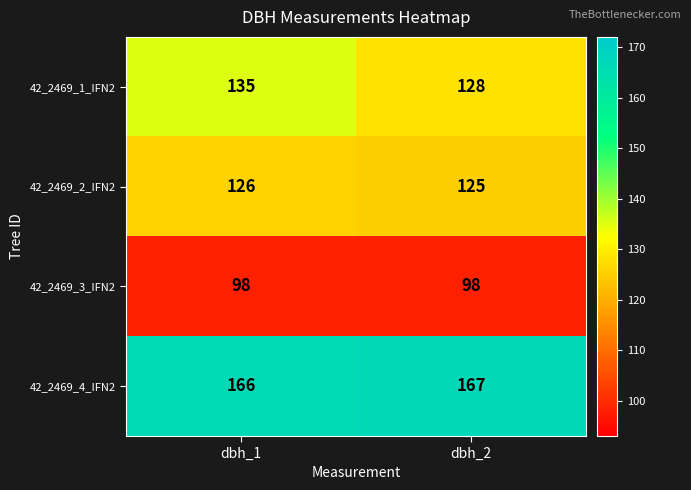

Which series changed the most between dbh_1 and dbh_2?

42_2469_1_IFN2